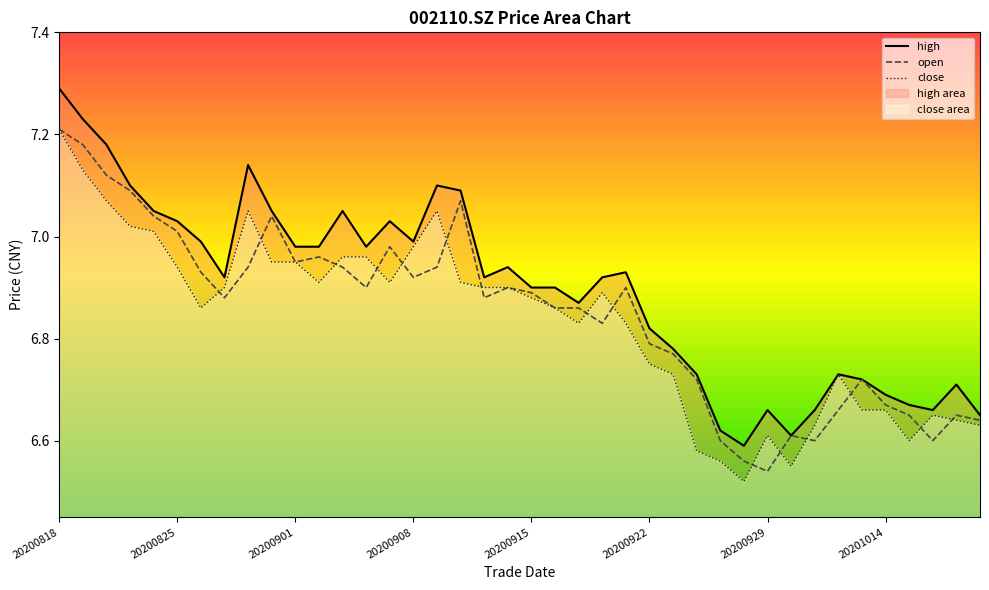

At which label does close reach its peak?

20200818